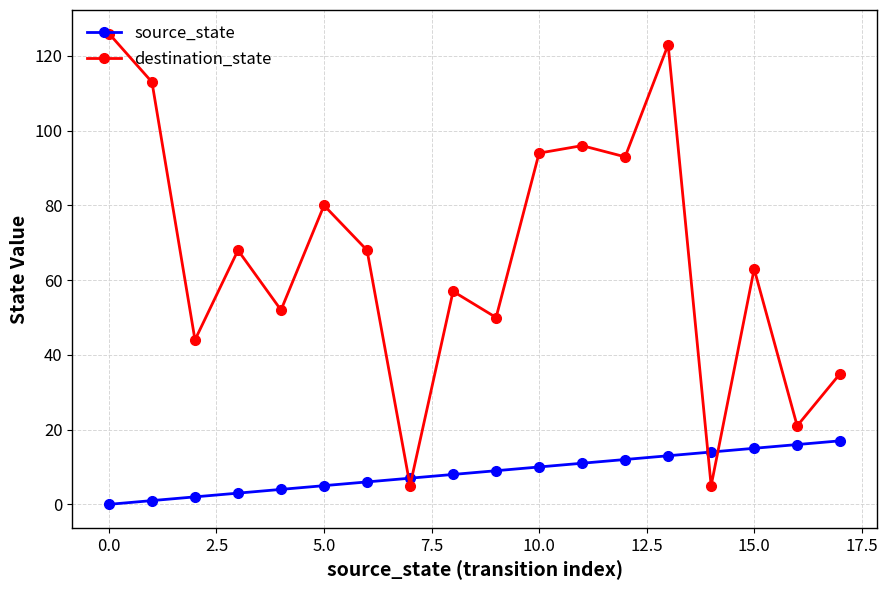

Rank the series by their average value, from highest to lowest.

destination_state, source_state